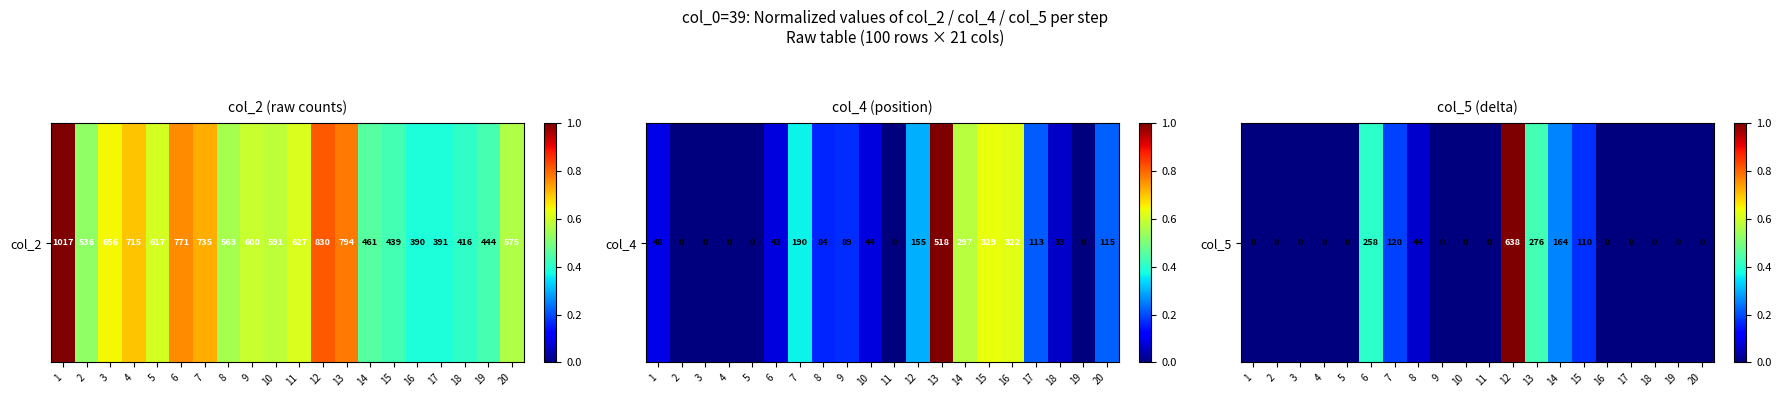

What is the difference between the maximum and minimum values?

1.0